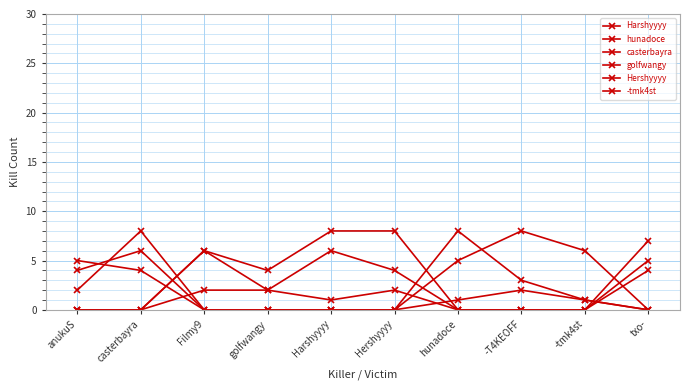

Reading left to right, extract all data points from this chart.

Harshyyyy: anukuS=2	casterbayra=8	Filmy9=0	golfwangy=0	Harshyyyy=0	Hershyyyy=0	hunadoce=1	-T4KEOFF=2	-tmk4st=1	txo-=0
hunadoce: anukuS=0	casterbayra=0	Filmy9=6	golfwangy=4	Harshyyyy=8	Hershyyyy=8	hunadoce=0	-T4KEOFF=0	-tmk4st=0	txo-=4
casterbayra: anukuS=0	casterbayra=0	Filmy9=2	golfwangy=2	Harshyyyy=1	Hershyyyy=2	hunadoce=0	-T4KEOFF=0	-tmk4st=0	txo-=7
golfwangy: anukuS=4	casterbayra=6	Filmy9=0	golfwangy=0	Harshyyyy=0	Hershyyyy=0	hunadoce=8	-T4KEOFF=3	-tmk4st=1	txo-=0
Hershyyyy: anukuS=5	casterbayra=4	Filmy9=0	golfwangy=0	Harshyyyy=0	Hershyyyy=0	hunadoce=5	-T4KEOFF=8	-tmk4st=6	txo-=0
-tmk4st: anukuS=0	casterbayra=0	Filmy9=6	golfwangy=2	Harshyyyy=6	Hershyyyy=4	hunadoce=0	-T4KEOFF=0	-tmk4st=0	txo-=5